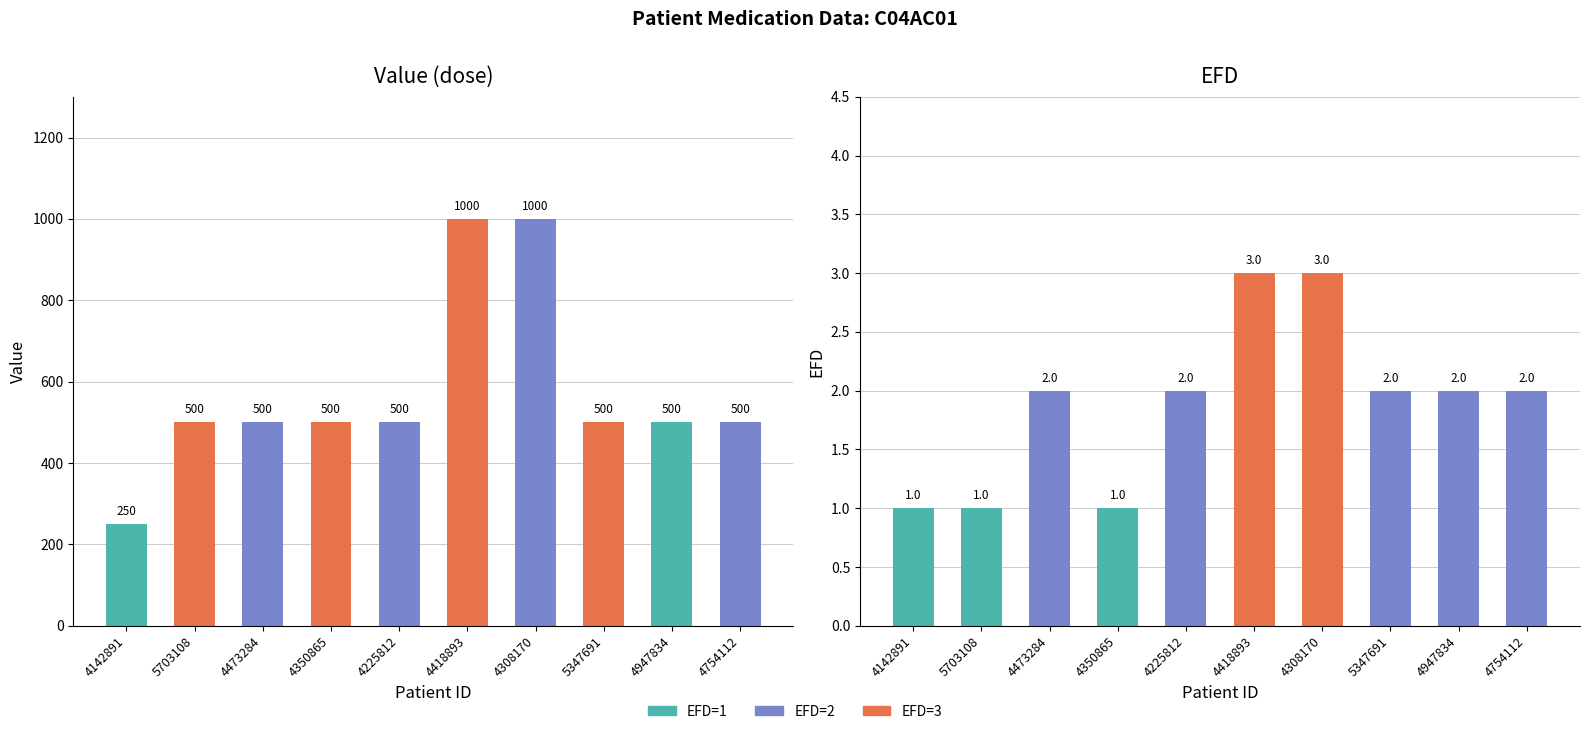

How many bars are there in each group?

2